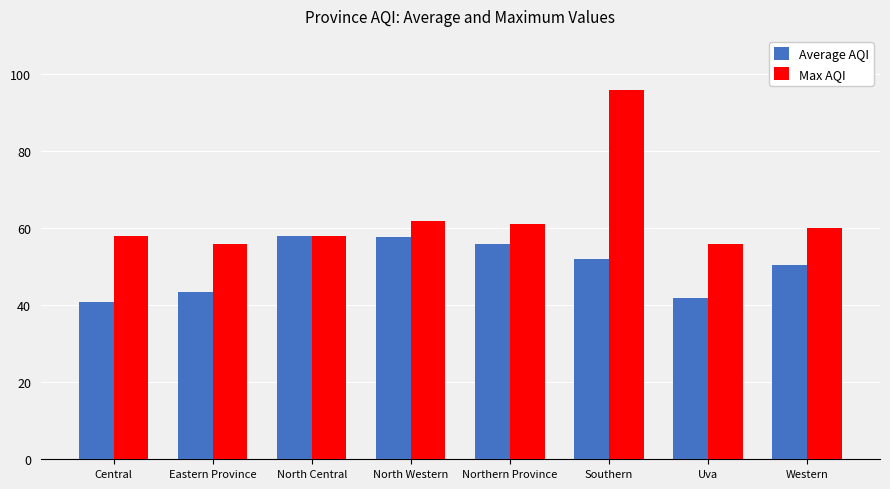

Which series has the largest total across all categories?

Max AQI